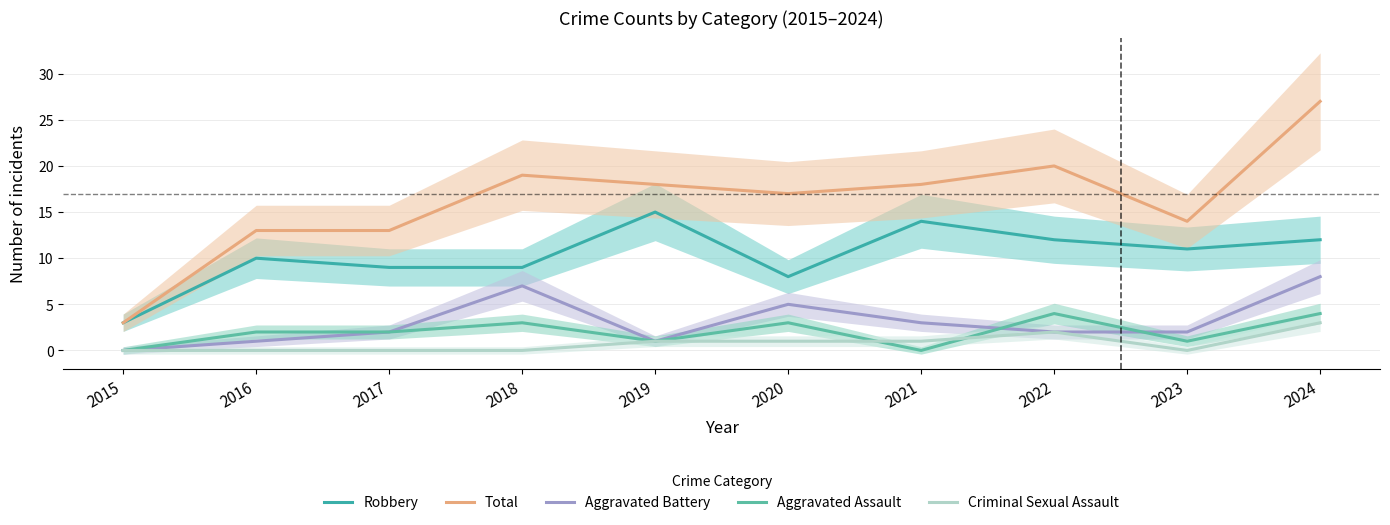

How many data points in Aggravated Battery are above 2?

4